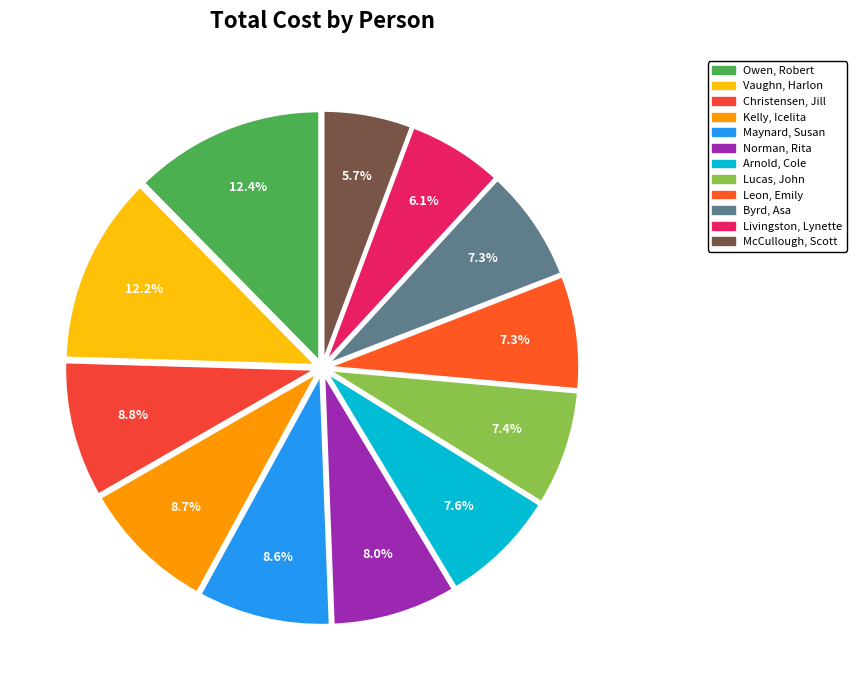

Does any single category account for the majority?

No